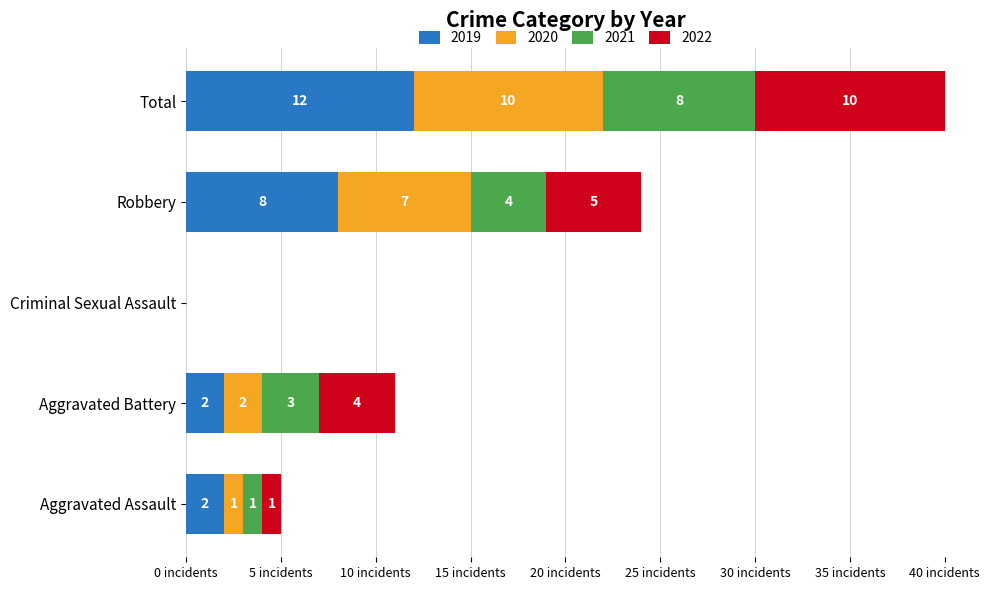

At which category is the sum across all series the highest?

Total